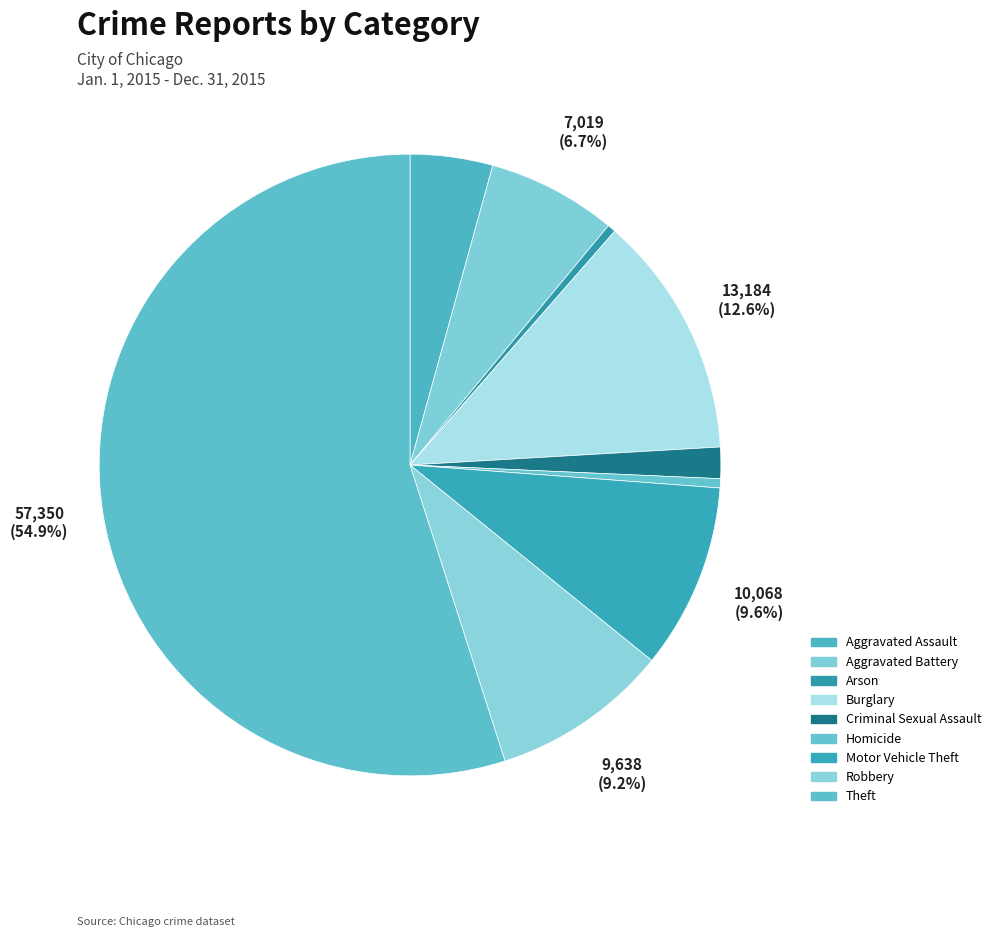

Which has a higher value, Theft or Criminal Sexual Assault?

Theft